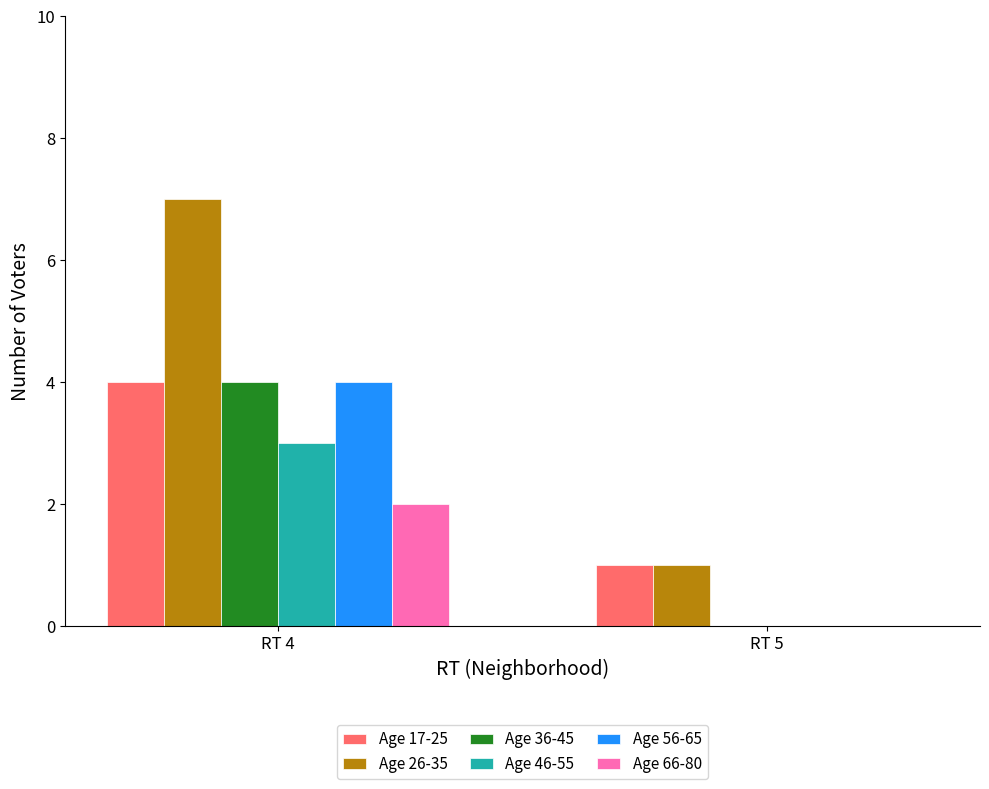

Which category has the highest value in the Age 66-80 series?

RT 4